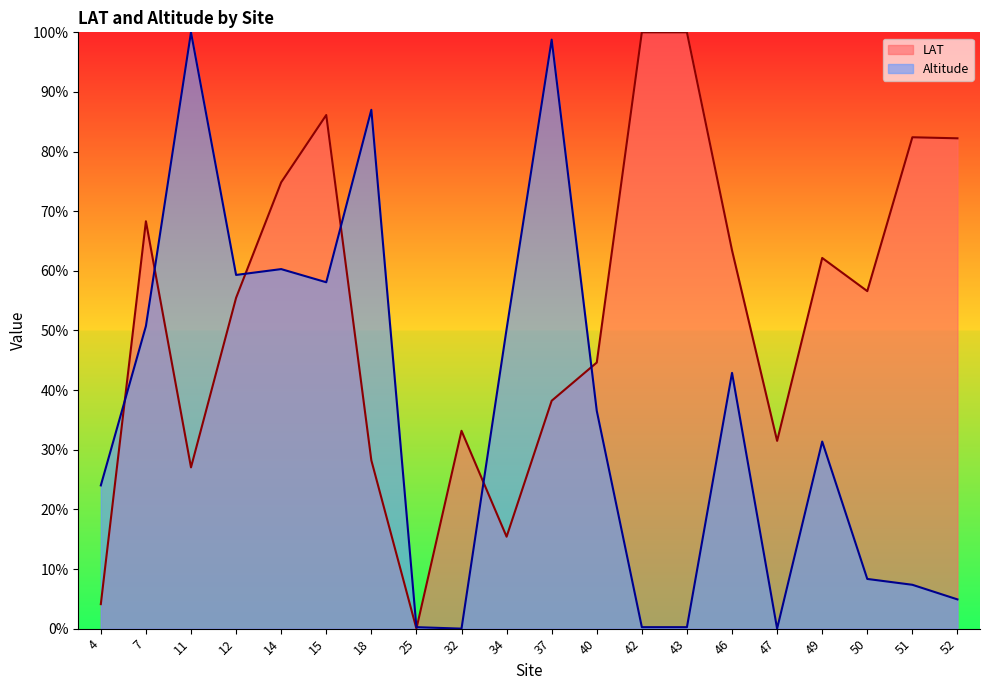

Rank the series at 51 from lowest to highest value.

Altitude, LAT